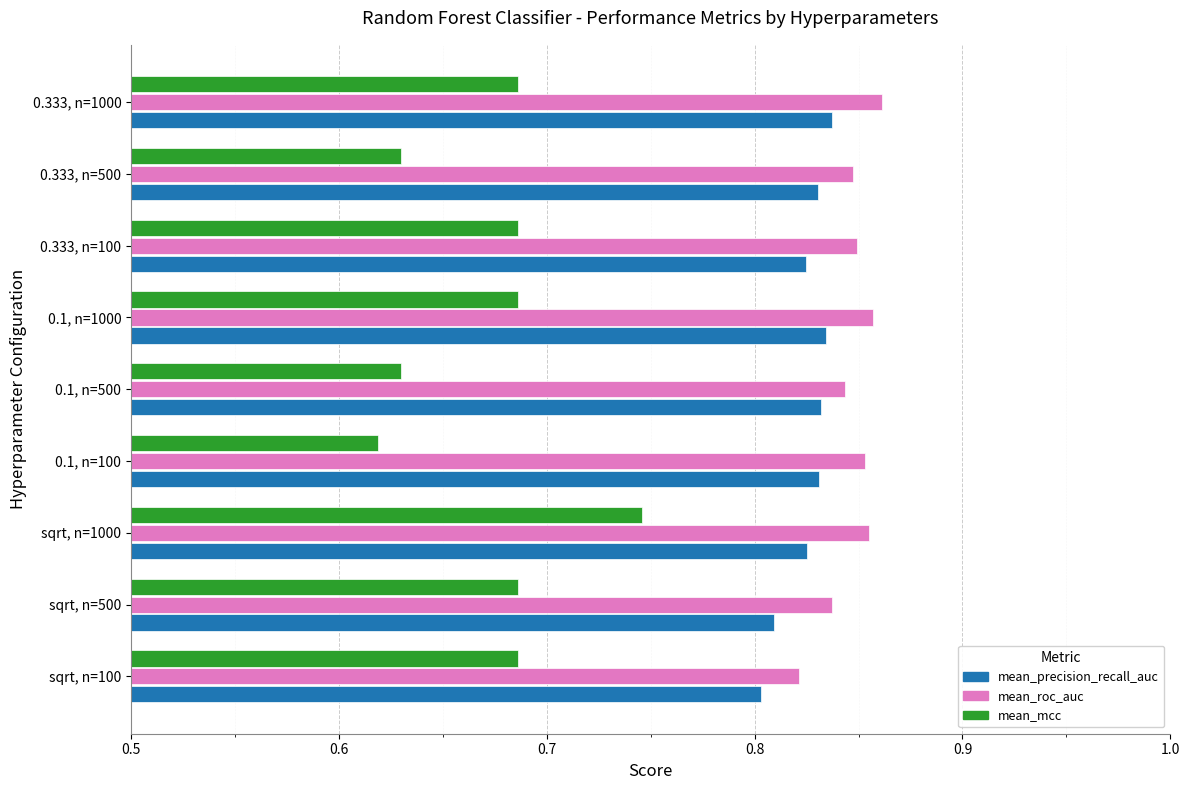

At which category does the chart reach its minimum across all series?

0.1, n=100